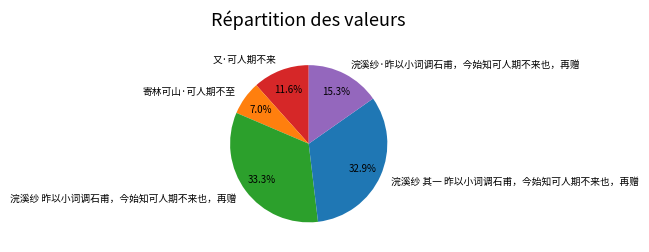

What is the smallest slice in the pie chart?

寄林可山·可人期不至